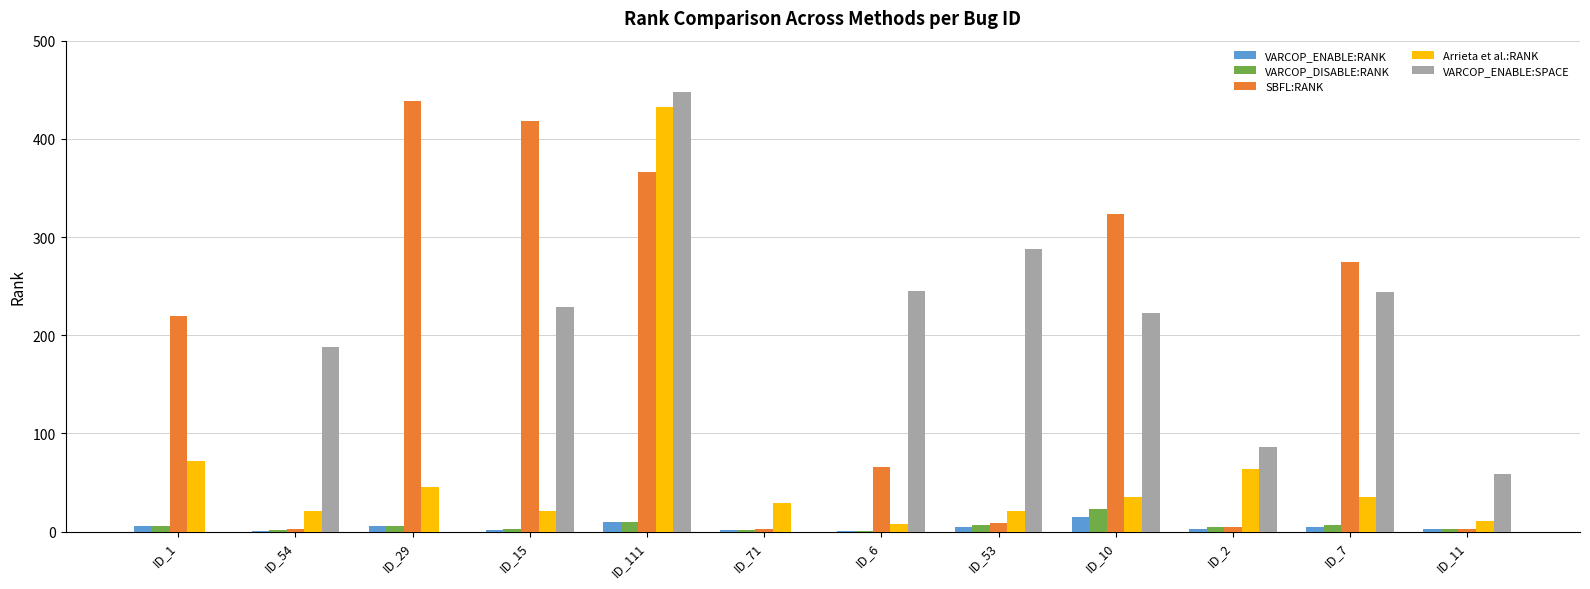

Between ID_2 and ID_7, which series saw the biggest shift?

SBFL:RANK